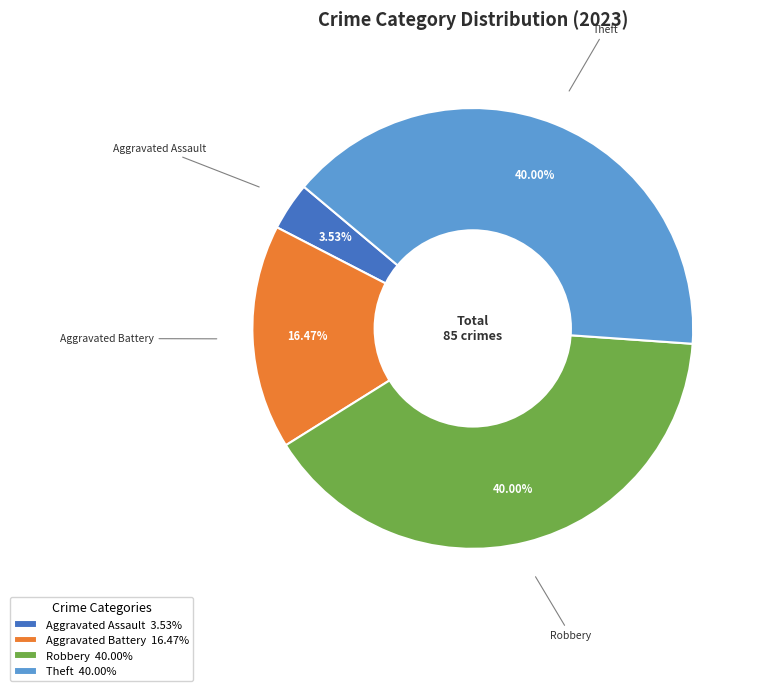

Combined, do Aggravated Assault 3.53% and Robbery 40.00% account for over 50%?

No